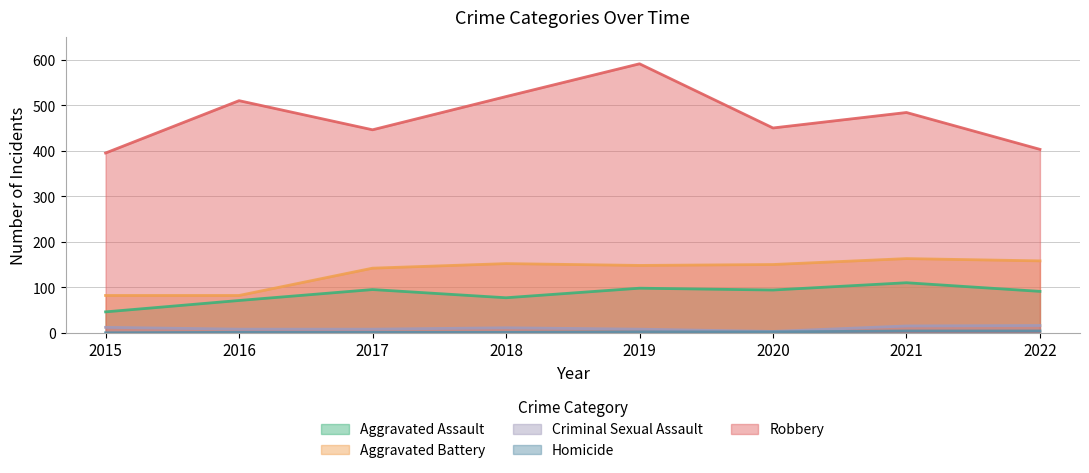

The Robbery series shows 743 at 2017. True or false?

False